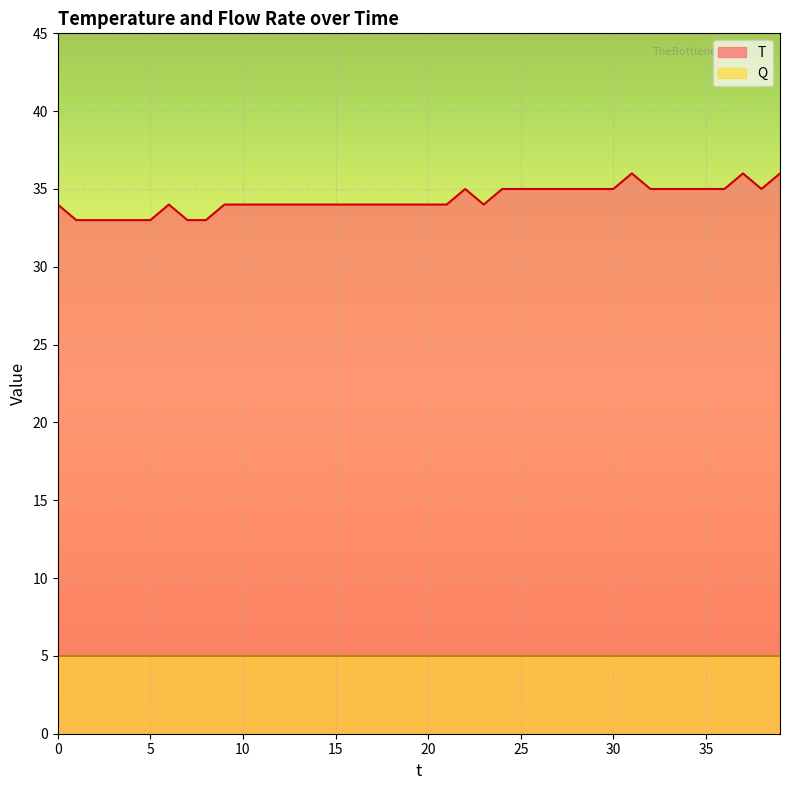

List the labels in order of value, largest first.

31.0, 37.0, 39.0, 22.0, 24.0, 25.0, 26.0, 27.0, 28.0, 29.0, 30.0, 32.0, 33.0, 34.0, 35.0, 36.0, 38.0, 0.0, 6.0, 9.0, 10.0, 11.0, 12.0, 13.0, 14.0, 15.0, 16.0, 17.0, 18.0, 19.0, 20.0, 21.0, 23.0, 1.0, 2.0, 3.0, 4.0, 5.0, 7.0, 8.0